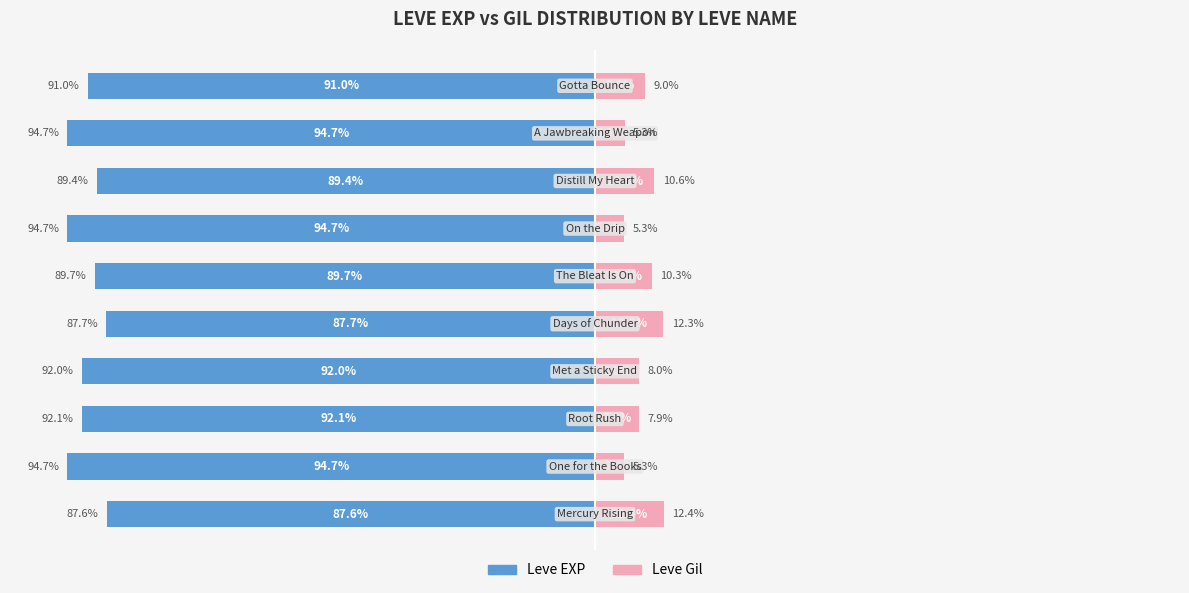

What is the sum of all Leve EXP values?

-913.7